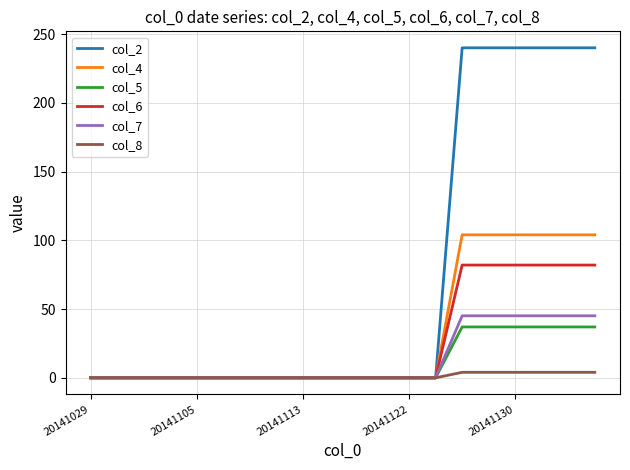

Reading left to right, what are all the values shown in this chart?

col_2: 0.0	0.0	0.0	0.0	0.0	0.0	0.0	0.0	0.0	0.0	0.0	0.0	0.0	0.0	240.0	240.0	240.0	240.0	240.0	240.0
col_4: 0.0	0.0	0.0	0.0	0.0	0.0	0.0	0.0	0.0	0.0	0.0	0.0	0.0	0.0	104.0	104.0	104.0	104.0	104.0	104.0
col_5: 0.0	0.0	0.0	0.0	0.0	0.0	0.0	0.0	0.0	0.0	0.0	0.0	0.0	0.0	37.0	37.0	37.0	37.0	37.0	37.0
col_6: 0.0	0.0	0.0	0.0	0.0	0.0	0.0	0.0	0.0	0.0	0.0	0.0	0.0	0.0	82.0	82.0	82.0	82.0	82.0	82.0
col_7: 0.0	0.0	0.0	0.0	0.0	0.0	0.0	0.0	0.0	0.0	0.0	0.0	0.0	0.0	45.1	45.1	45.1	45.1	45.1	45.1
col_8: 0.0	0.0	0.0	0.0	0.0	0.0	0.0	0.0	0.0	0.0	0.0	0.0	0.0	0.0	4.0	4.0	4.0	4.0	4.0	4.0